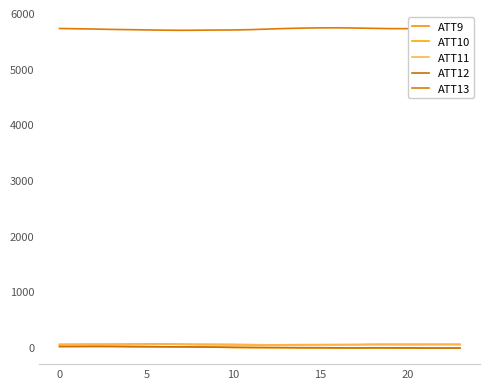

What is the sum of all ATT13 values?

137174.8